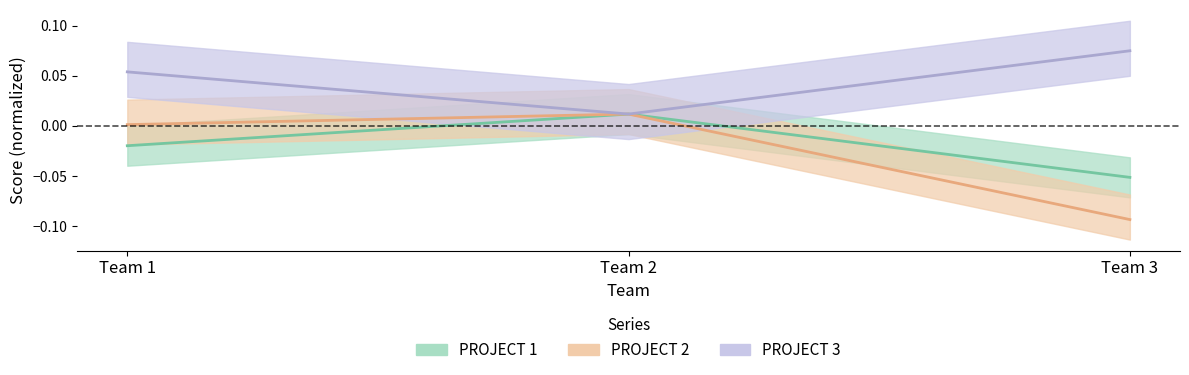

Reading left to right, transcribe all the data shown in this chart.

PROJECT 1: -0.0	0.0	-0.1
PROJECT 2: 0.0	0.0	-0.1
PROJECT 3: 0.1	0.0	0.1